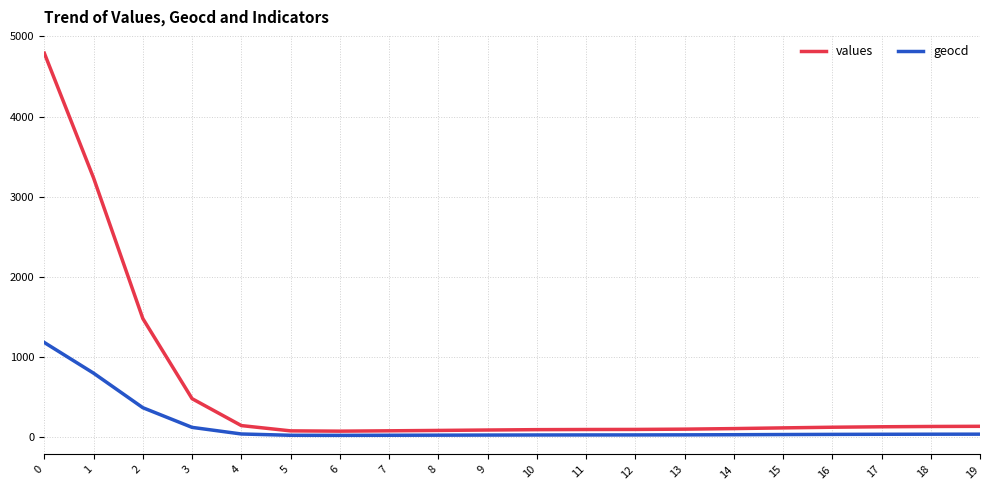

The geocd series shows 1176.7 at 0. True or false?

True